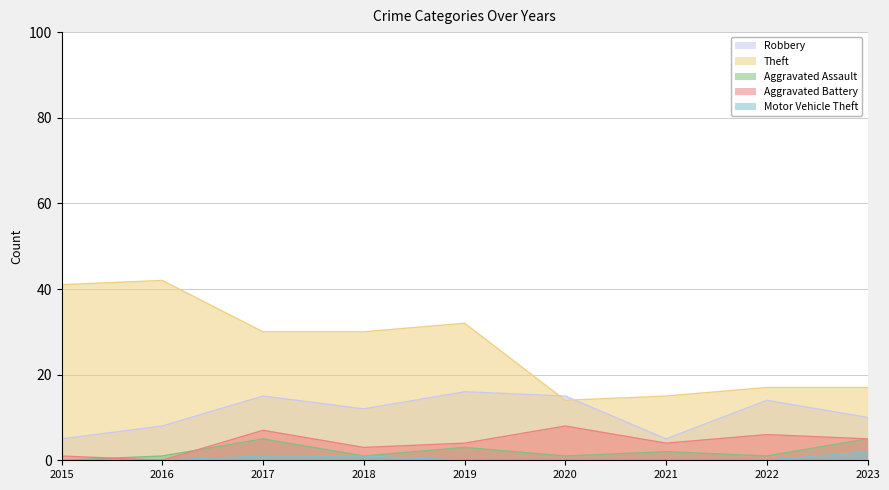

Rank the series by their maximum value, from lowest to highest.

Motor Vehicle Theft, Aggravated Assault, Aggravated Battery, Robbery, Theft